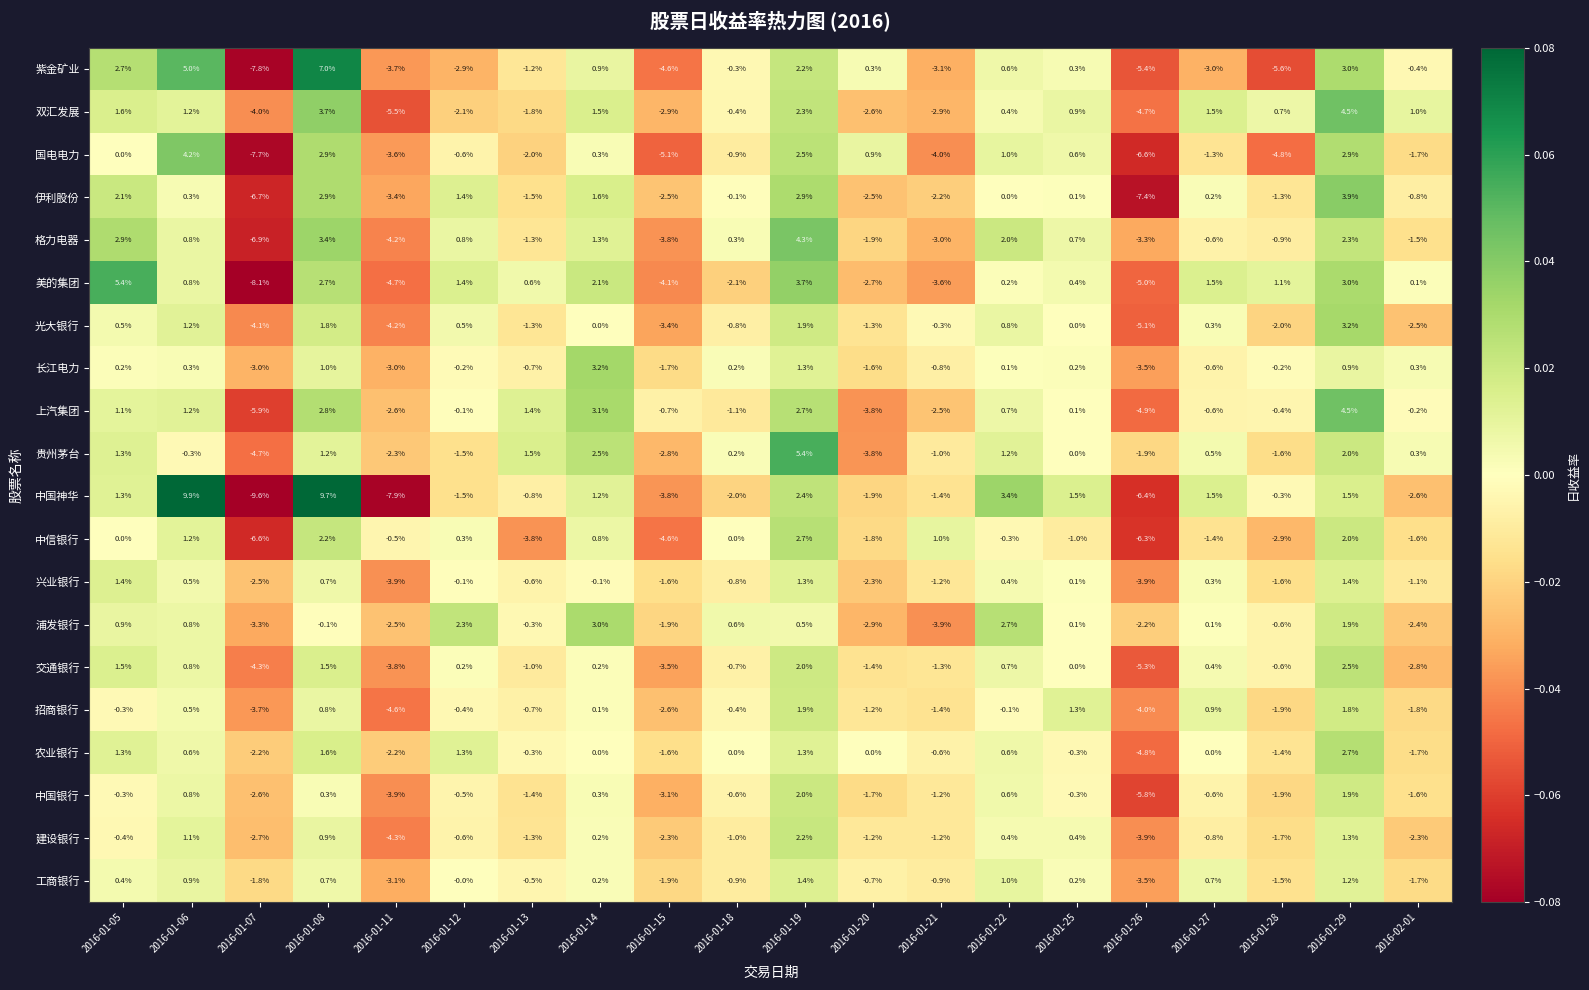

How many distinct data groups are displayed?

20